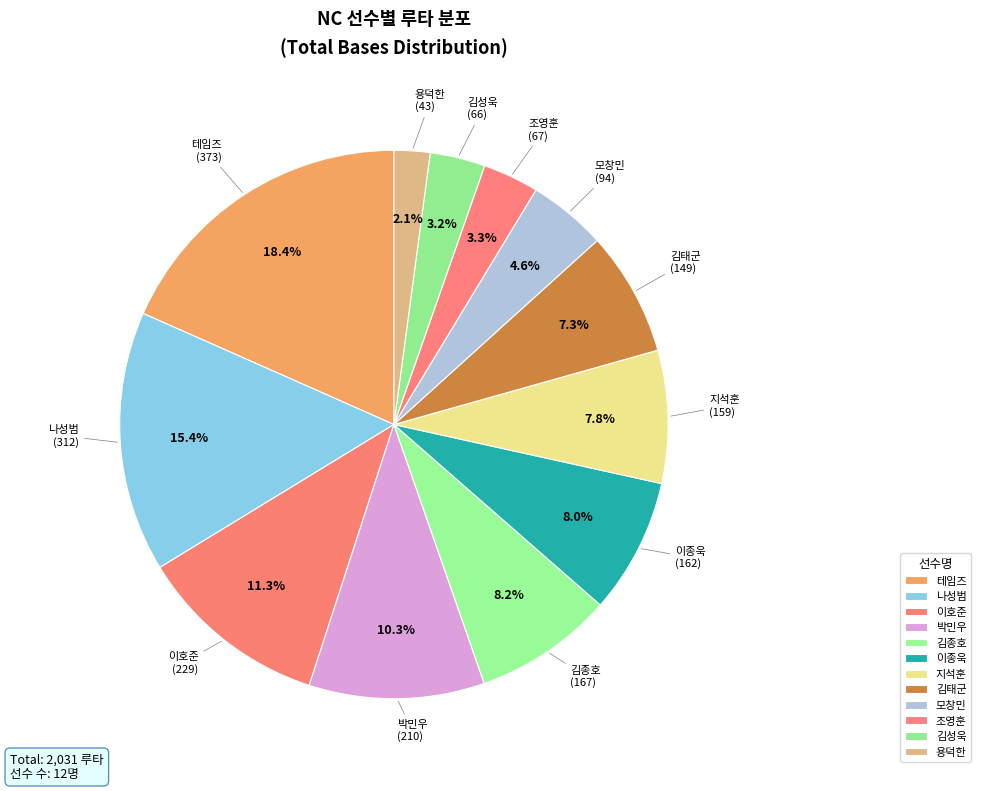

How many segments does this pie chart have?

12